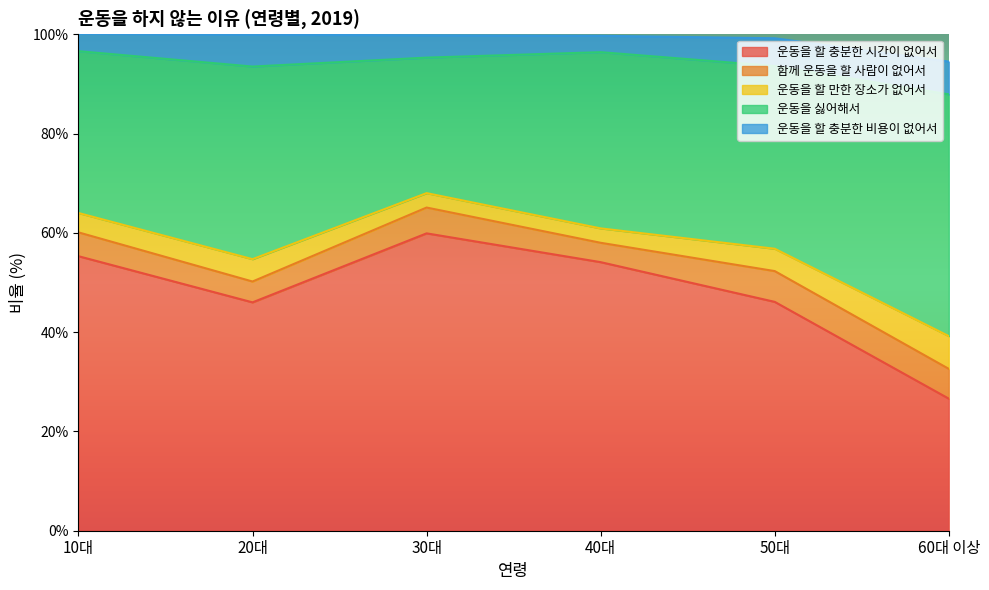

Which has a higher value, 30대 or 50대?

30대